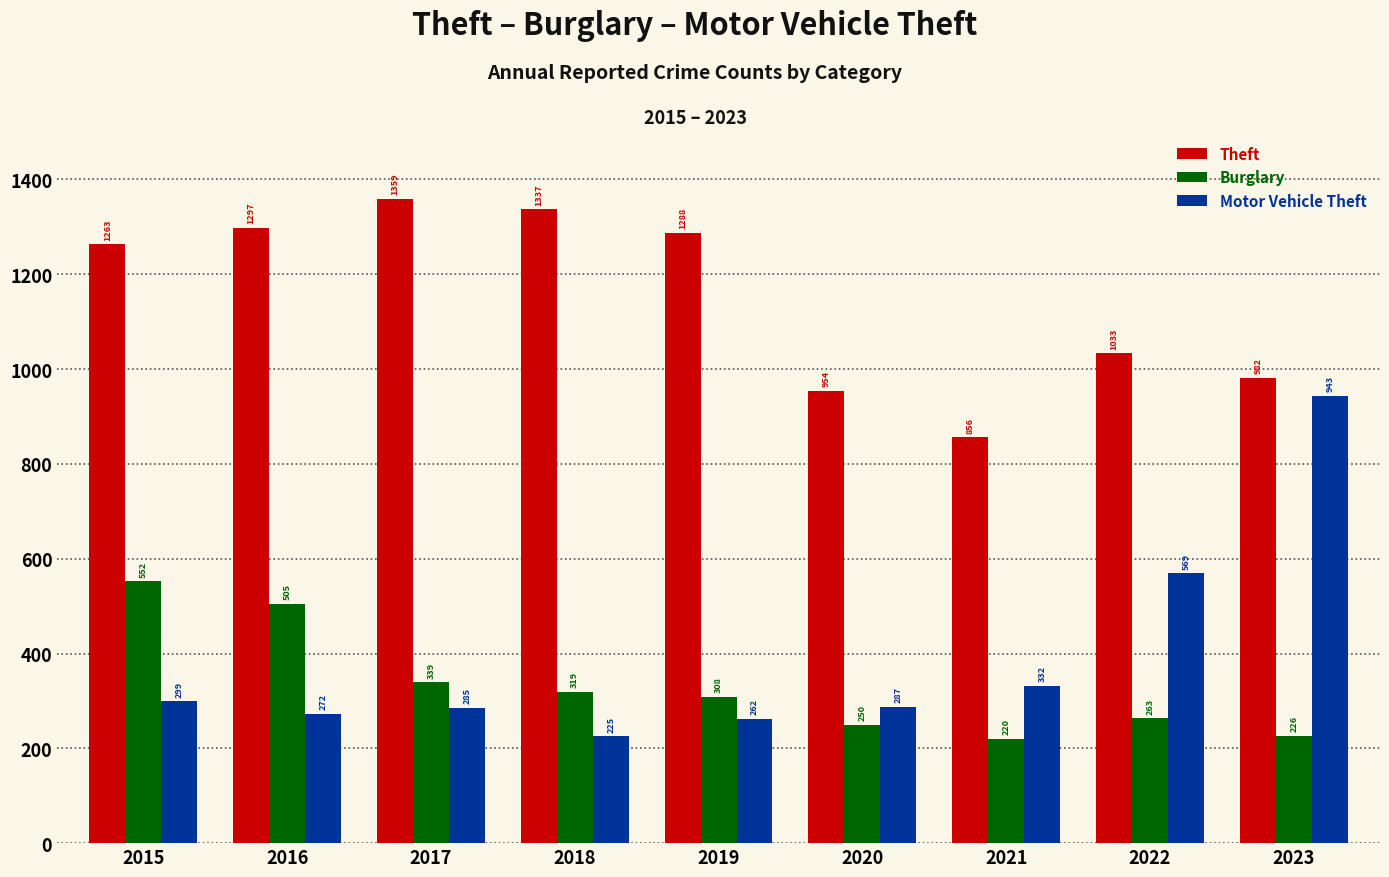

True or false: Motor Vehicle Theft has a value of 299 at 2015.

True